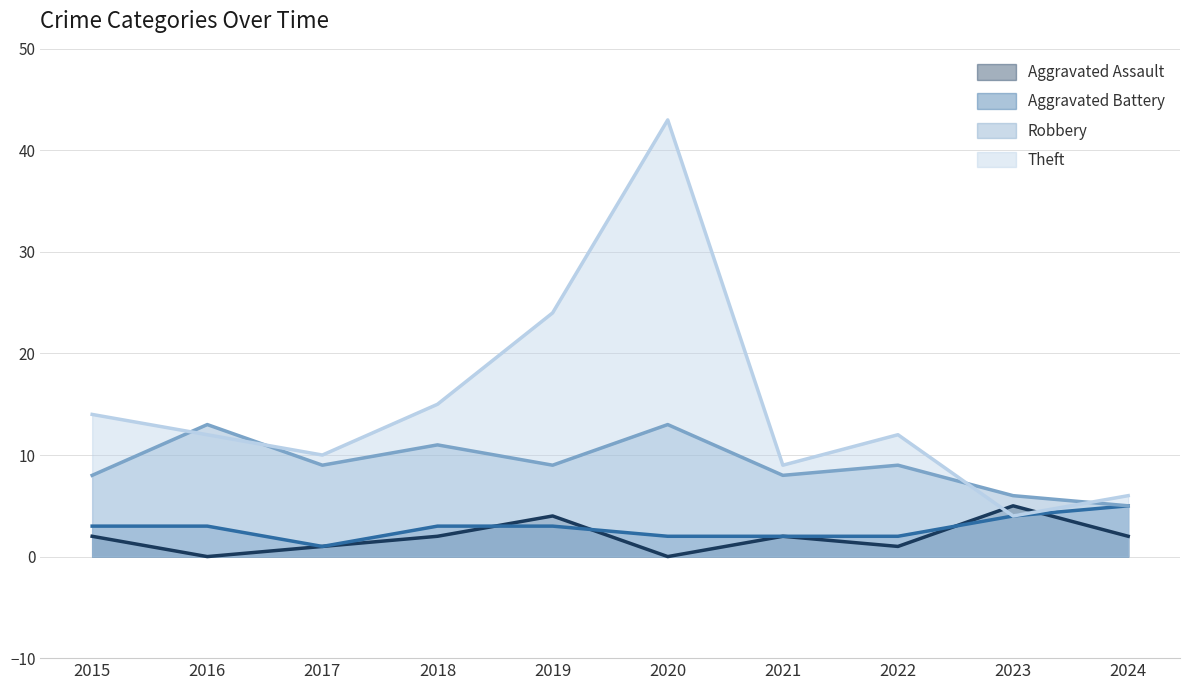

Rank the categories by Robbery value from highest to lowest.

2016, 2020, 2018, 2017, 2019, 2022, 2015, 2021, 2023, 2024